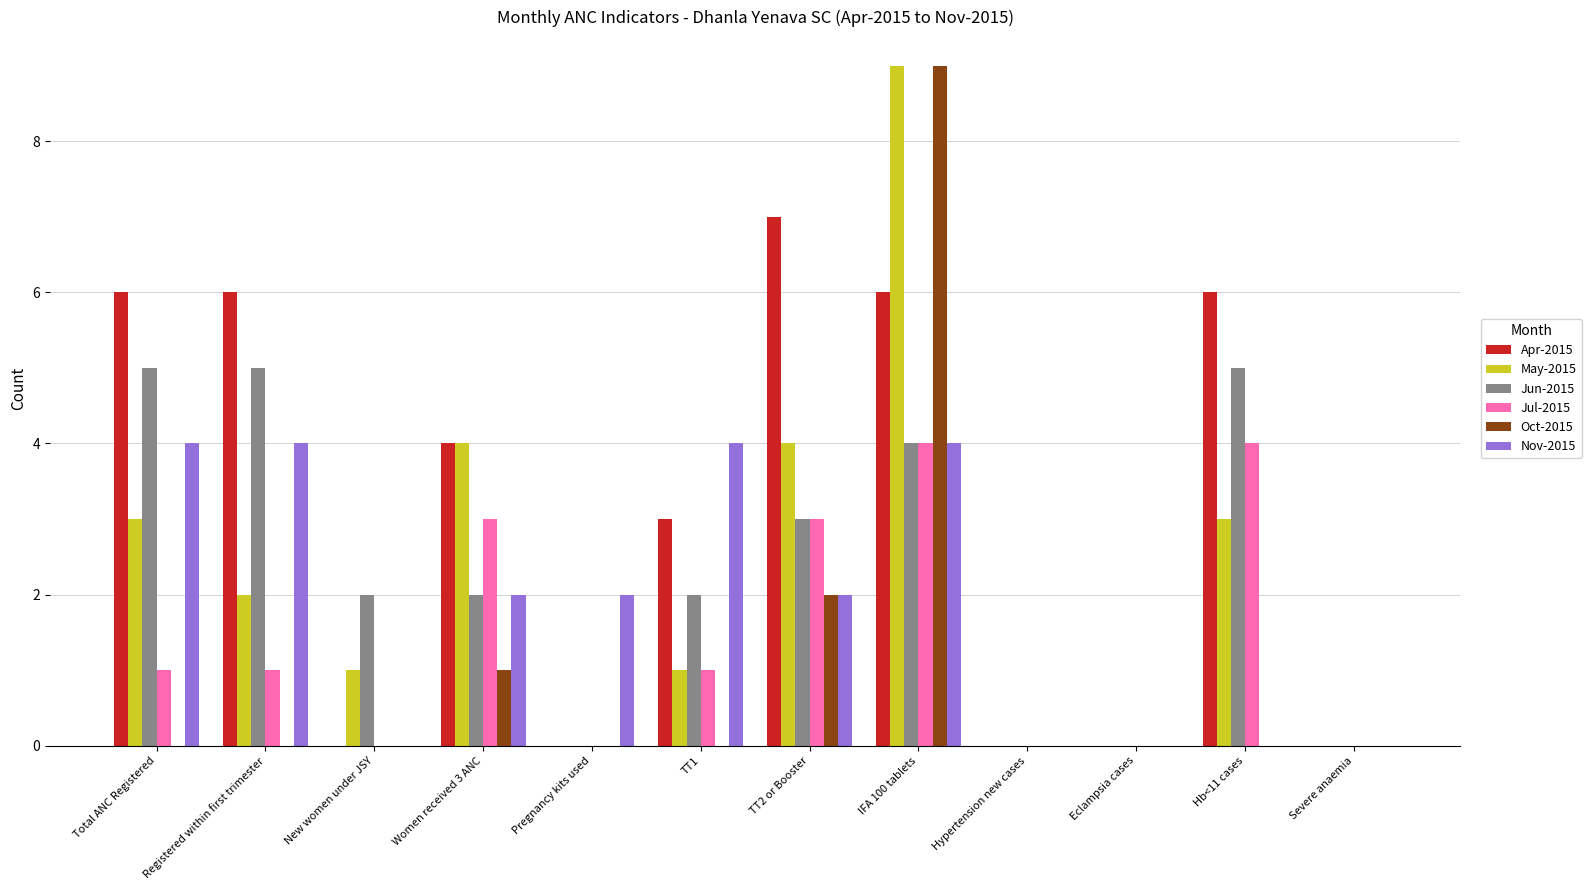

The value of May-2015 at Total ANC Registered is 4. True or false?

False